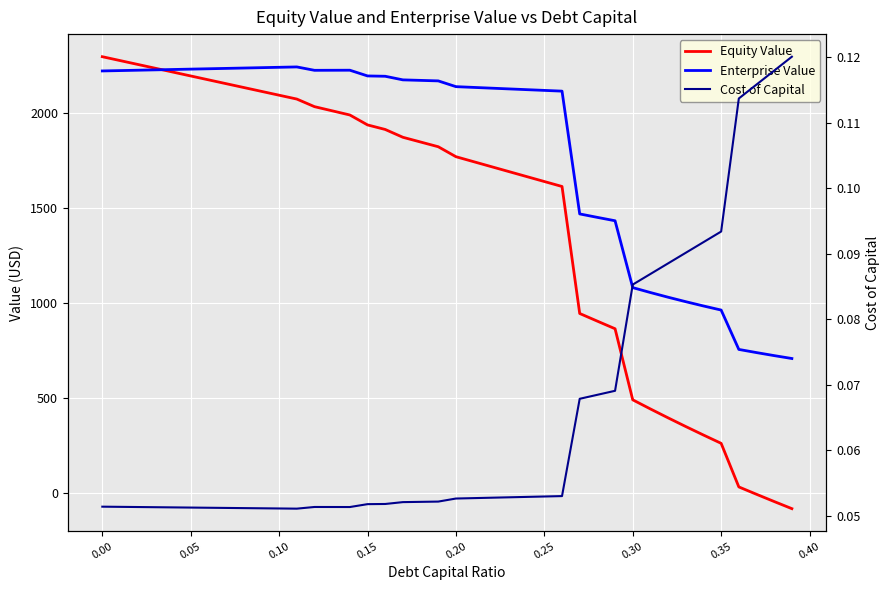

True or false: Equity Value has more than 1 points higher than both neighbors.

False